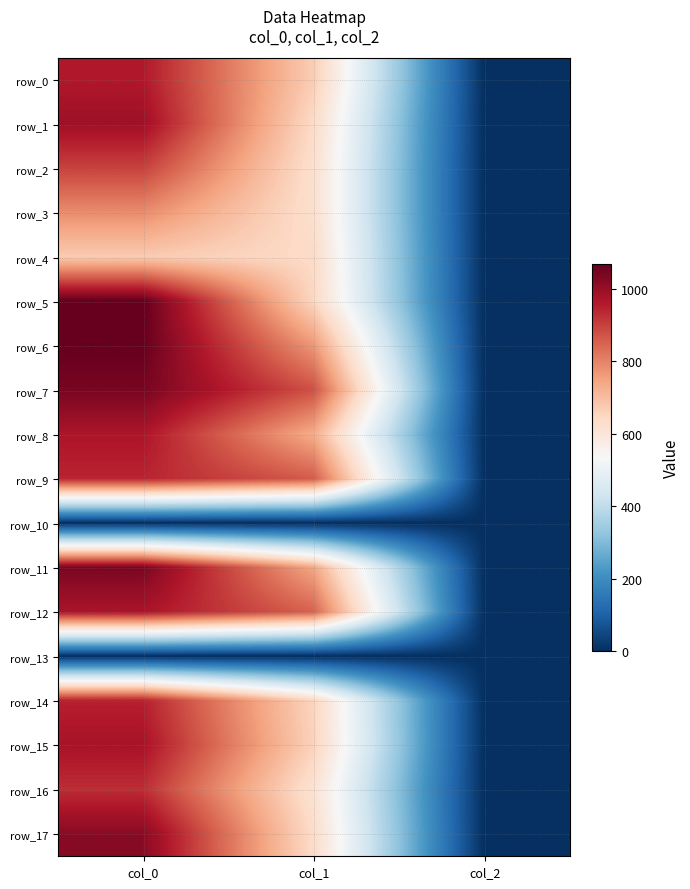

What is the difference between the row_3 values at col_0 and col_2?

784.7